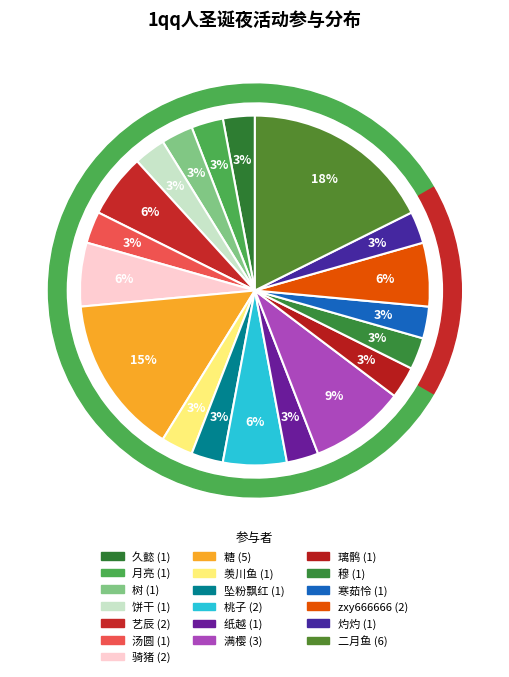

To the nearest percent, what is the average slice percentage?

5%